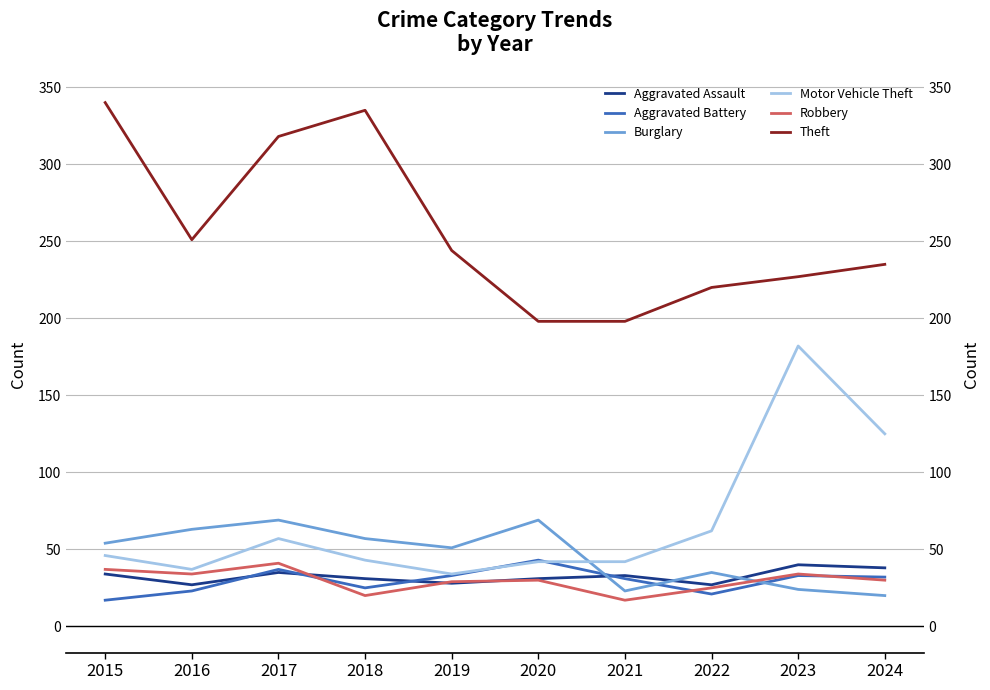

Is the value of Motor Vehicle Theft at 2015 greater than the value of Theft at 2022?

No